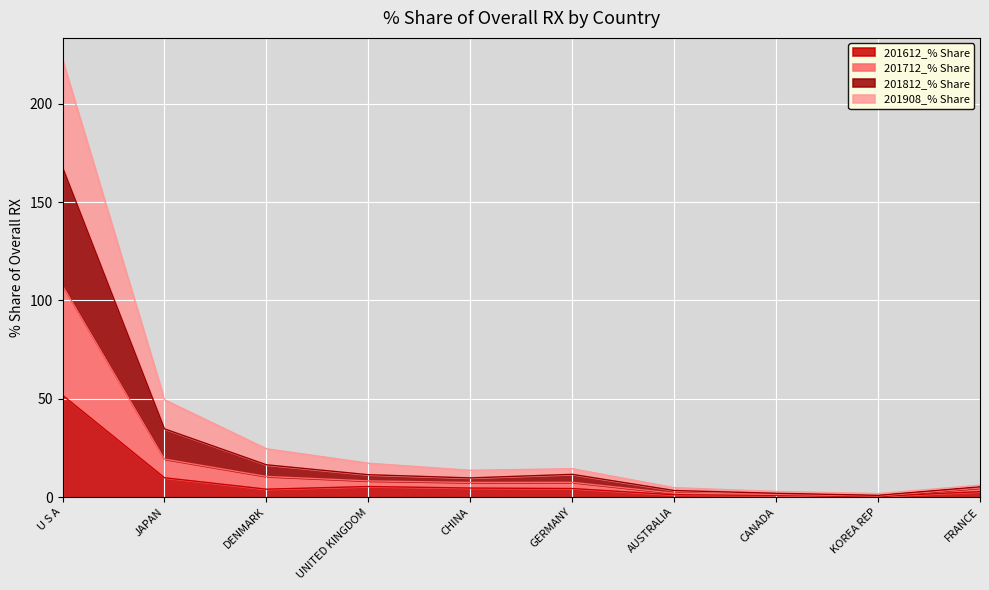

Where does the 201712_% Share series first go above 7?

U S A